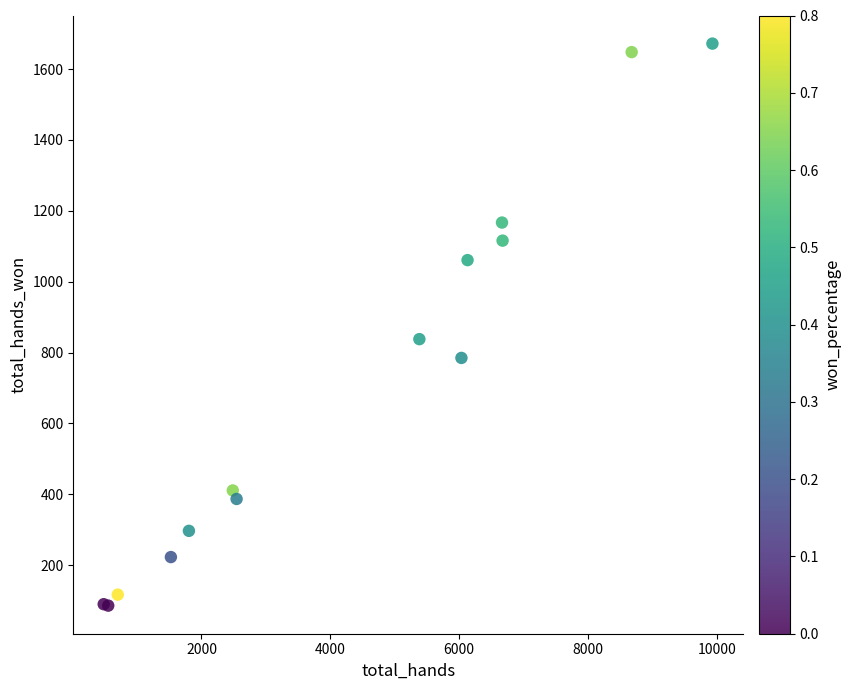

What Y value in the scatter plot is closest to 879?

838